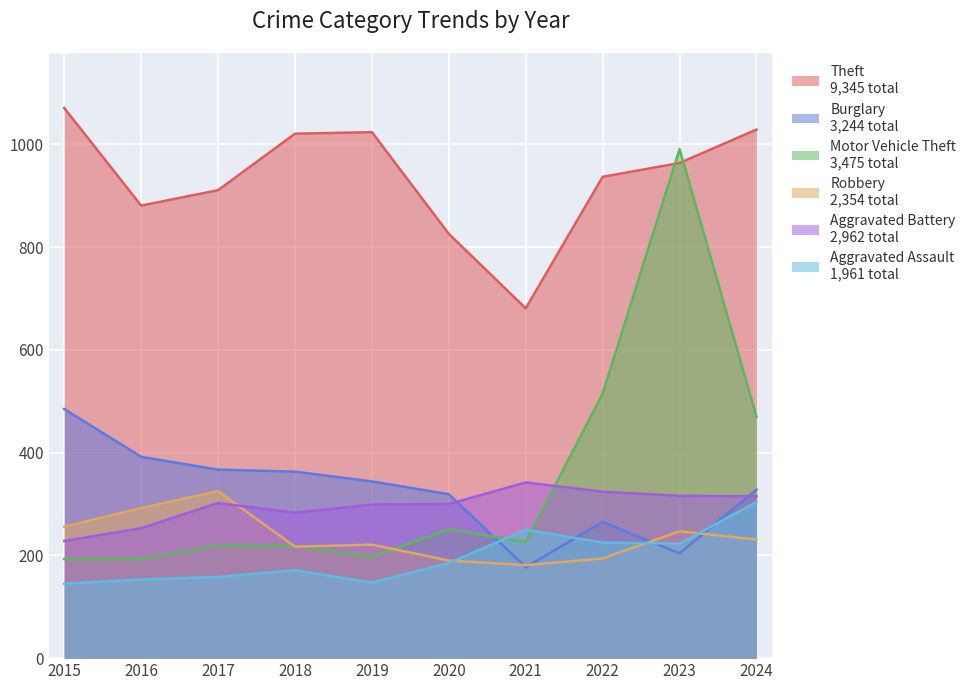

What is the difference between the highest and lowest values at 2023?

787